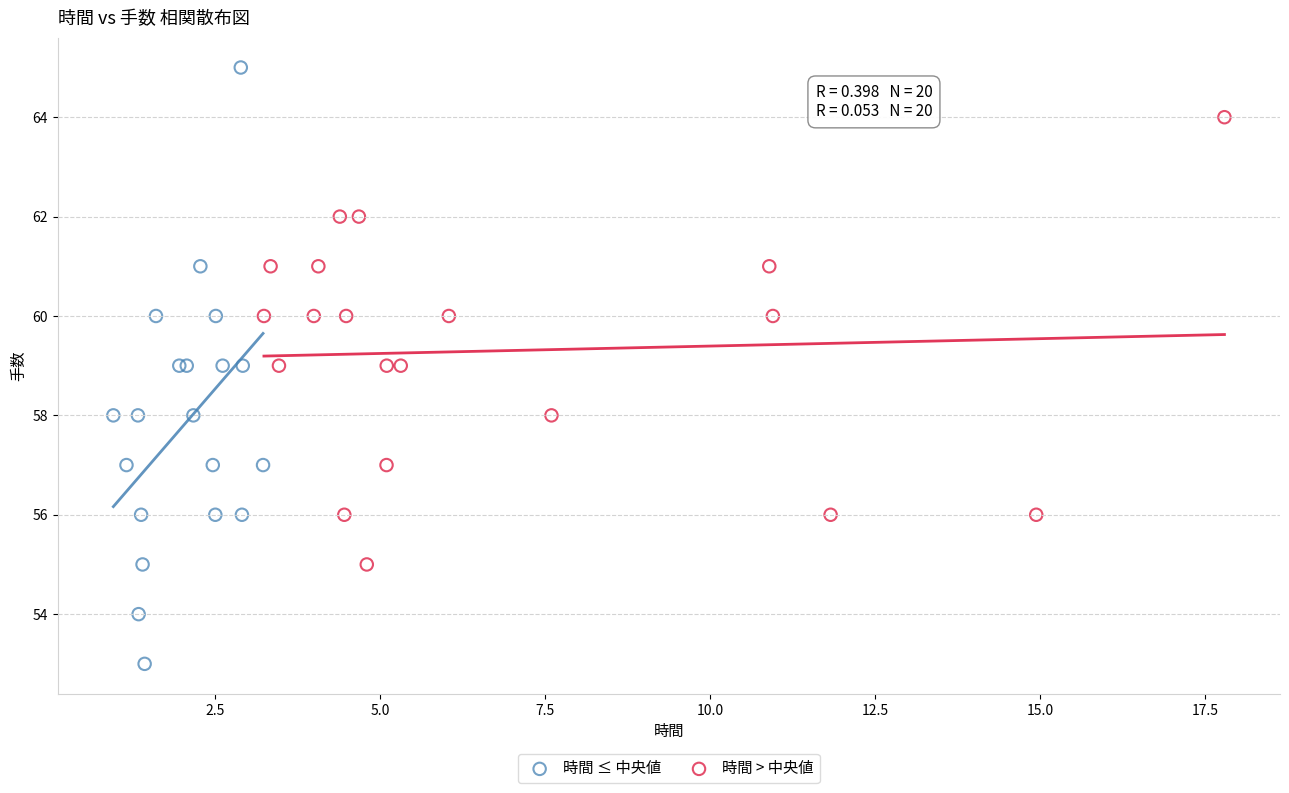

Which series has the largest Y range (max minus min)?

時間 ≤ 中央値